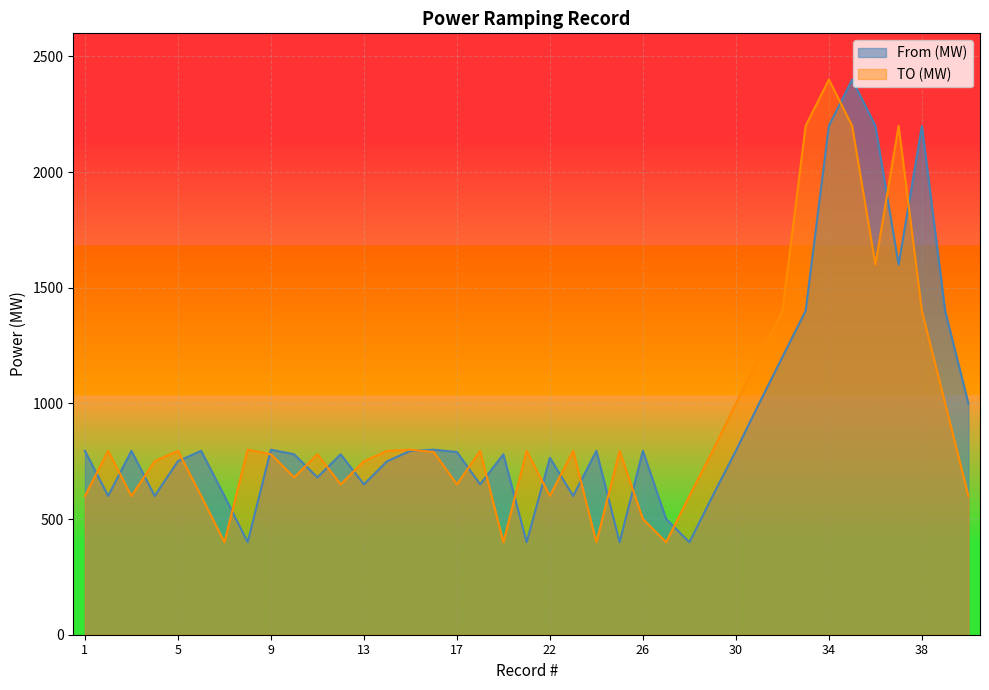

At which category does From (MW) reach its first local valley?

2